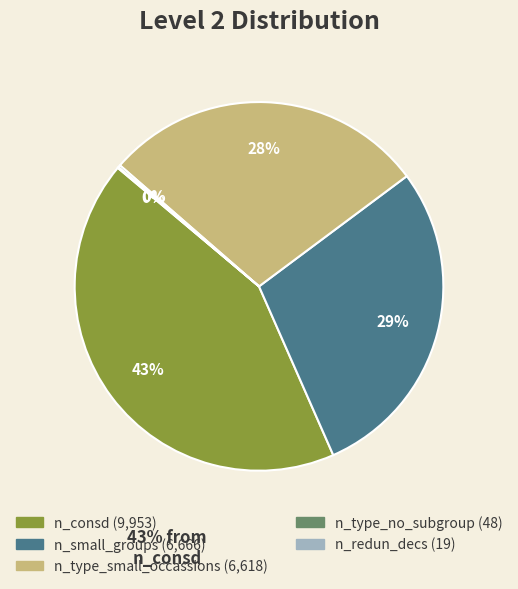

Combined, do n_consd and n_type_small_occassions account for over 50%?

Yes